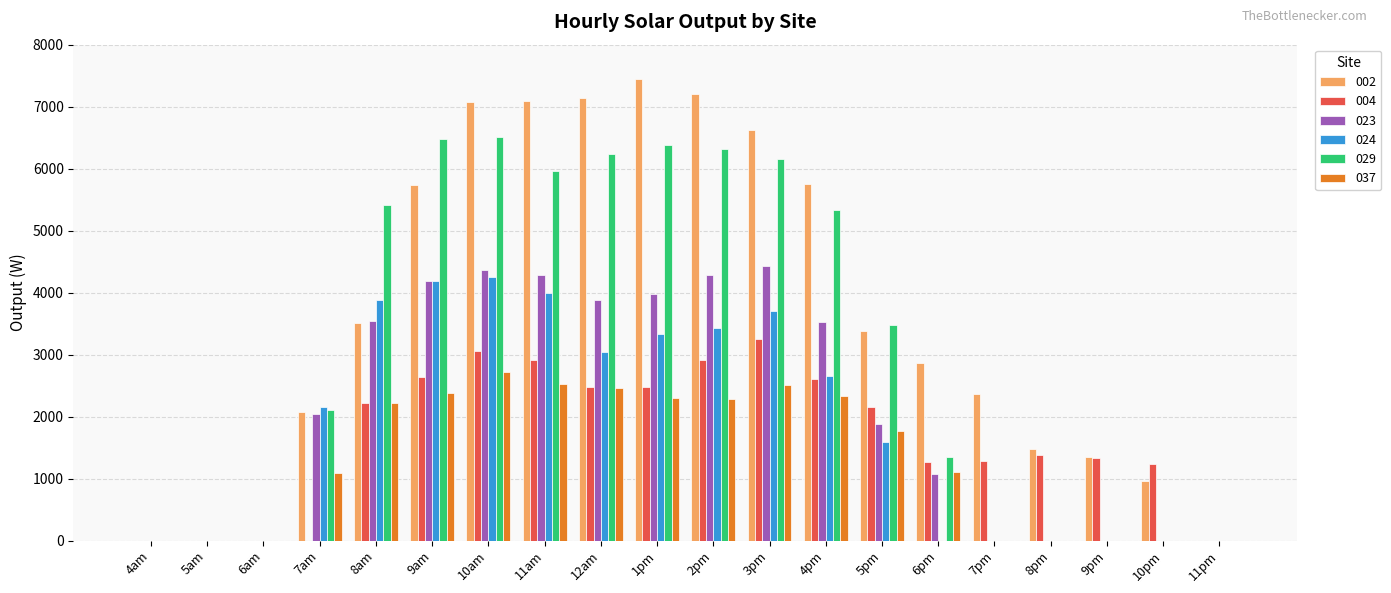

Is the value of 002 at 7am greater than the value of 023 at 4pm?

No